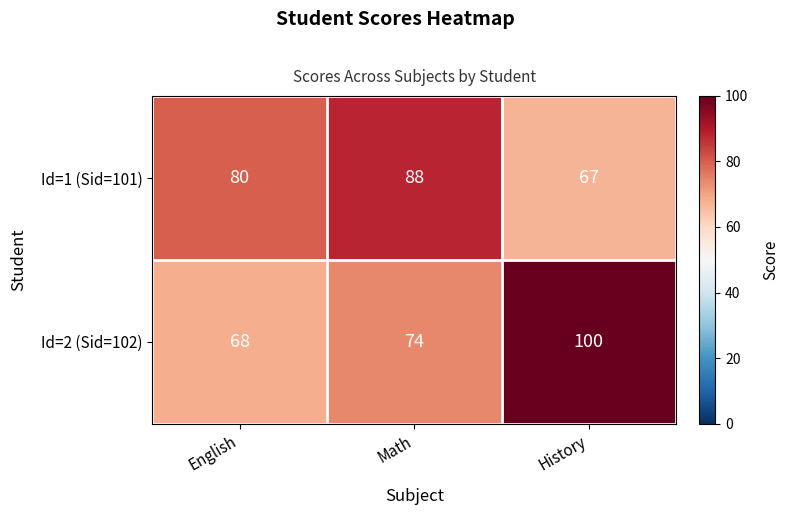

Count the Id=1 (Sid=101) values in the range 67 to 88.

3